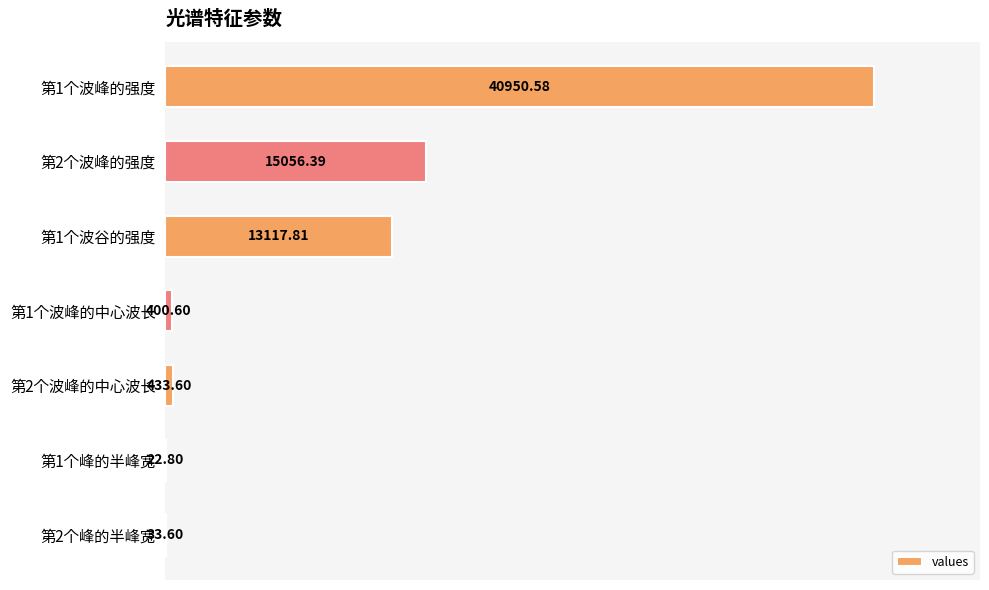

Which has a higher value, 第1个波峰的中心波长 or 第1个波谷的强度?

第1个波谷的强度